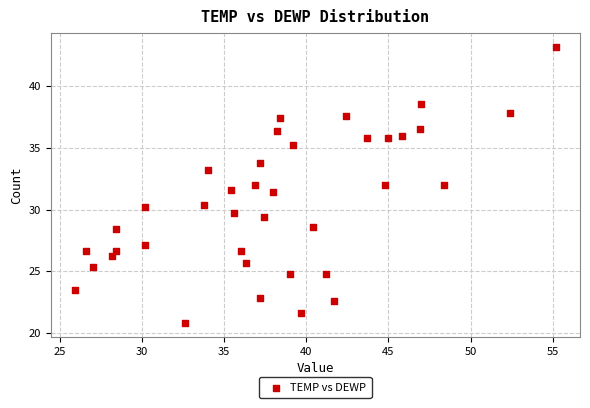

What is the range of Y values (max minus min)?

22.4